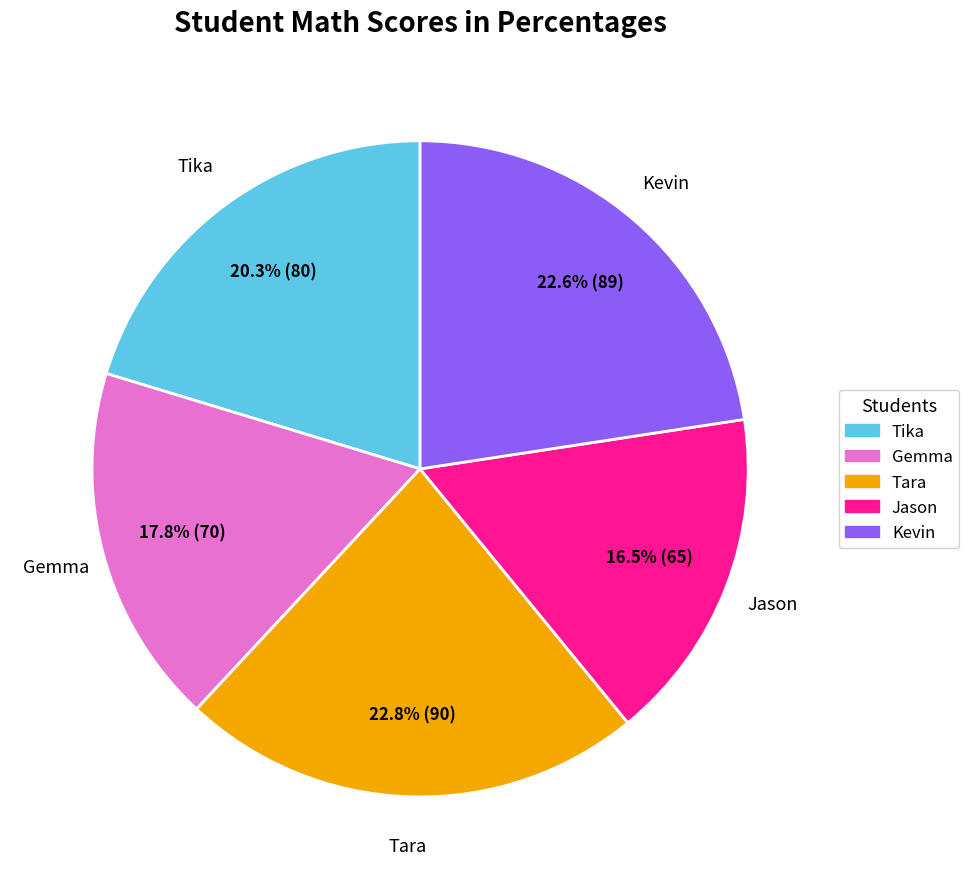

Which slice is the smallest?

Jason